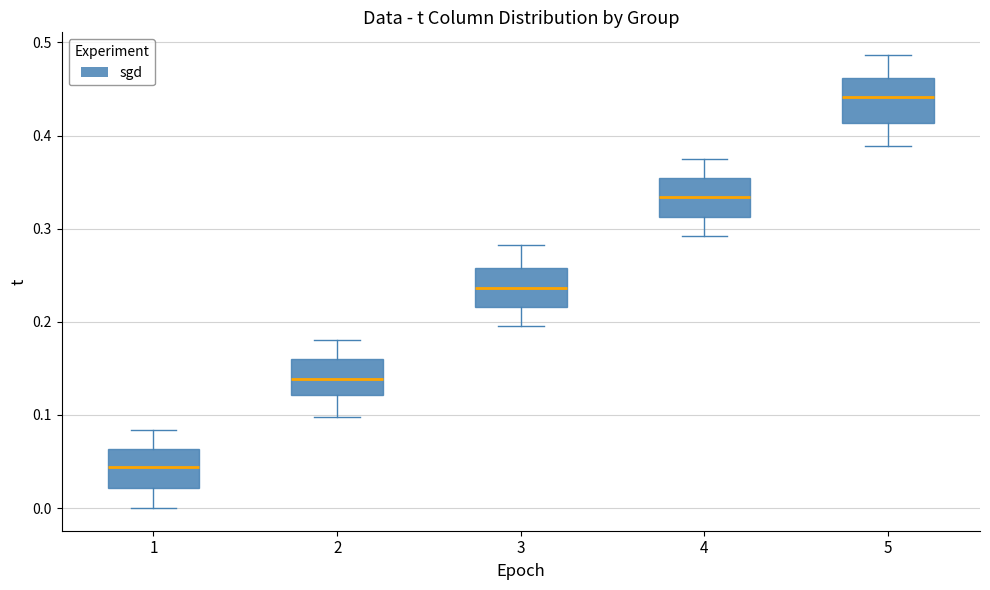

Reading left to right, transcribe this box plot: for each box, give where its median line is, the range the box spans, and where its two whiskers end, as read against the y-axis. The values are not printed on the chart, so give them approximately, as read against the axis.

1: median 0.04, box 0.02 to 0.06, whiskers 0.00 to 0.08
2: median 0.14, box 0.12 to 0.16, whiskers 0.10 to 0.18
3: median 0.24, box 0.22 to 0.26, whiskers 0.20 to 0.28
4: median 0.33, box 0.31 to 0.35, whiskers 0.29 to 0.38
5: median 0.44, box 0.41 to 0.46, whiskers 0.39 to 0.49